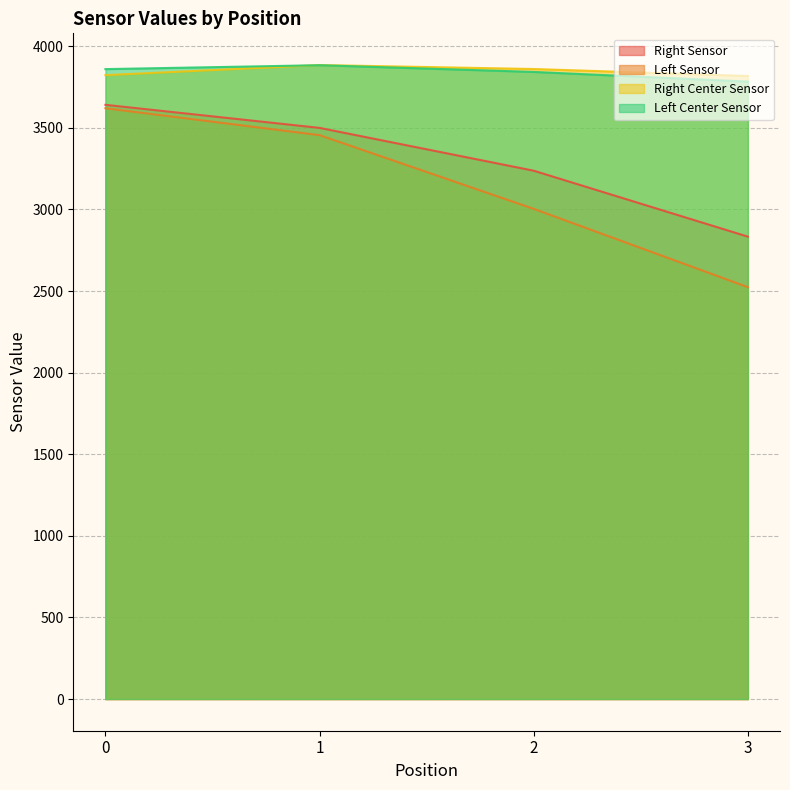

What is the difference between the maximum and minimum values in the Right Center Sensor series?

67.0